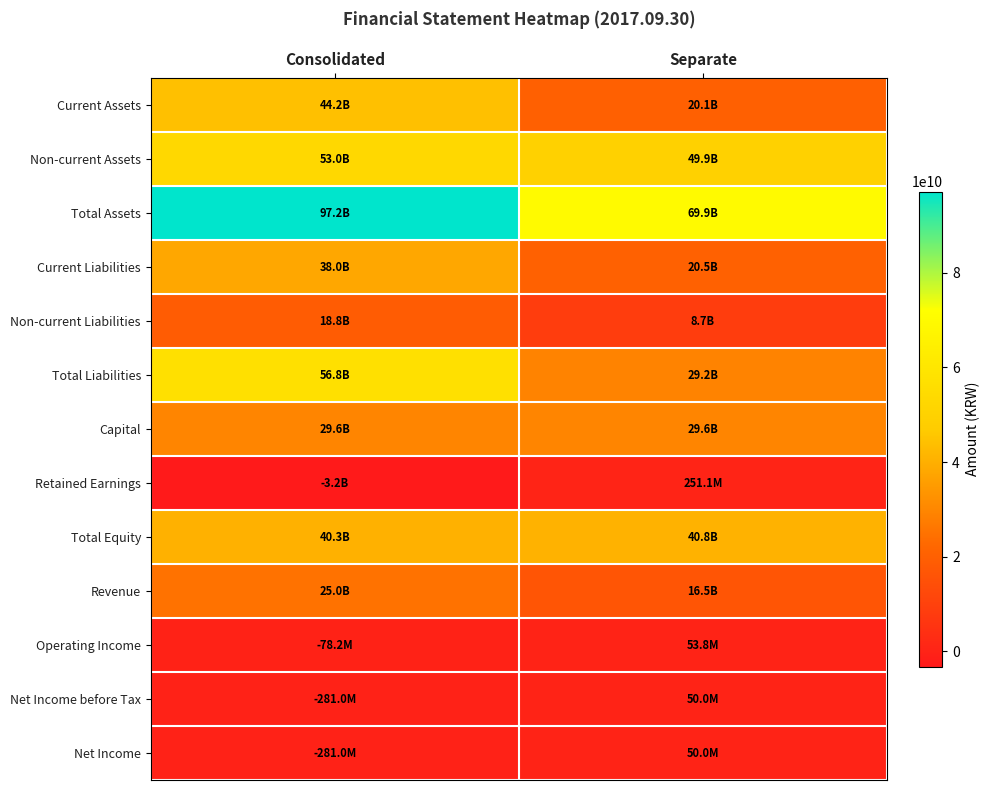

Rank the series at Consolidated from highest to lowest value.

Total Assets, Total Liabilities, Non-current Assets, Current Assets, Total Equity, Current Liabilities, Capital, Revenue, Non-current Liabilities, Operating Income, Net Income before Tax, Net Income, Retained Earnings